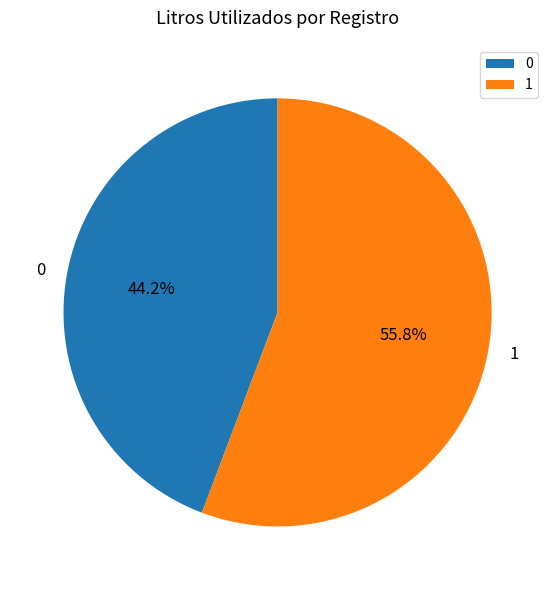

To the nearest percent, what is the difference between the 1 and 0 slice percentages?

12%